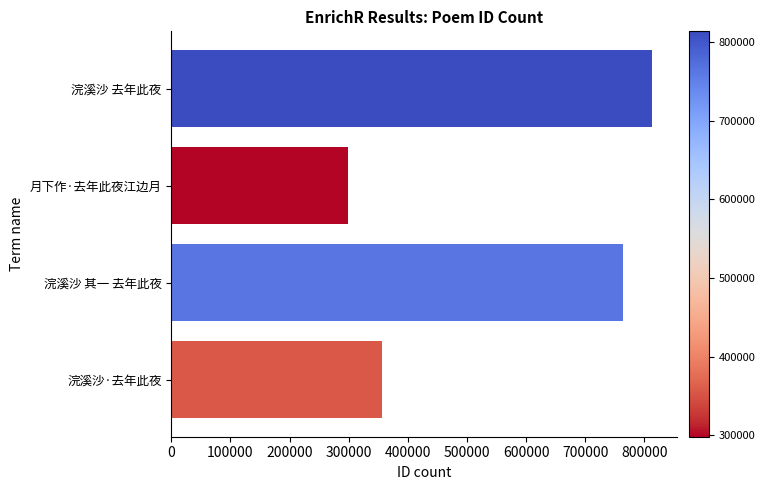

Reading top to bottom, what are all the values shown in this chart?

813866	298106	763872	356313